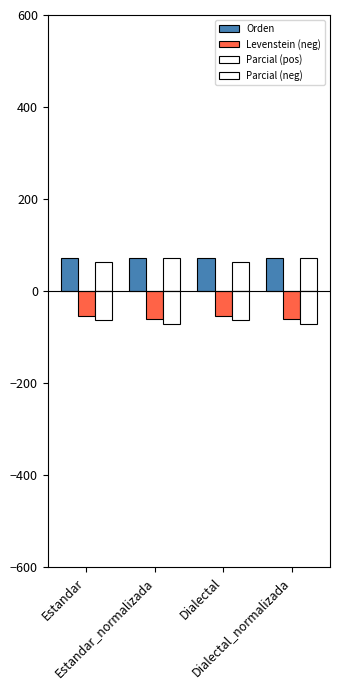

Which category has the highest value across all series?

Estandar